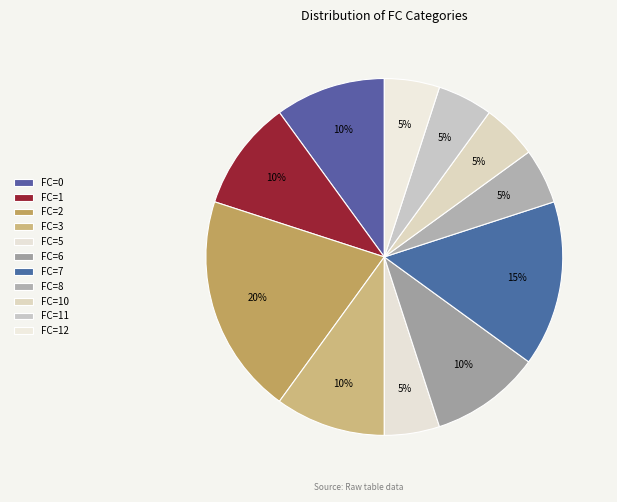

Which slice is the largest?

2